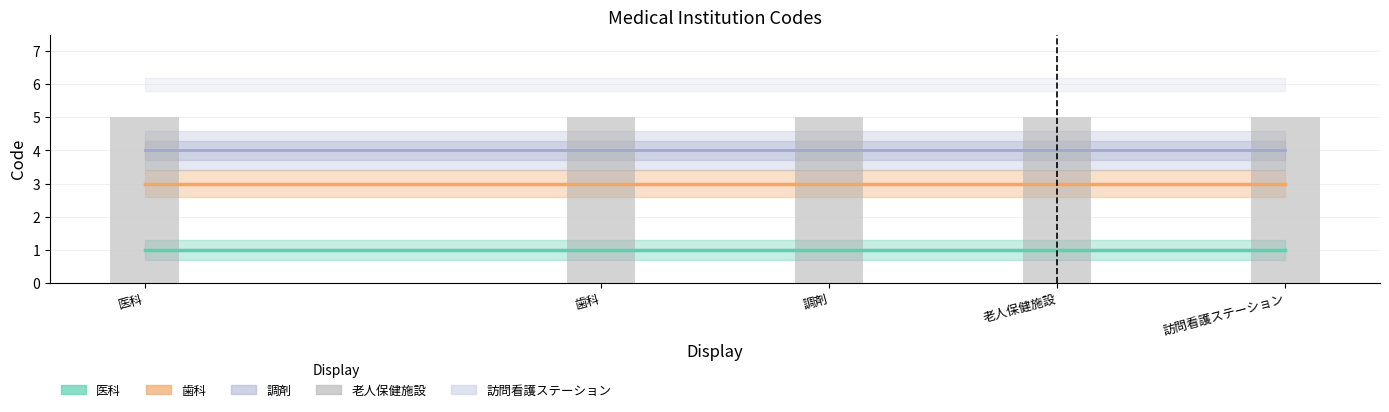

What is the value of the 医科 bar at the 3rd from the left?

1